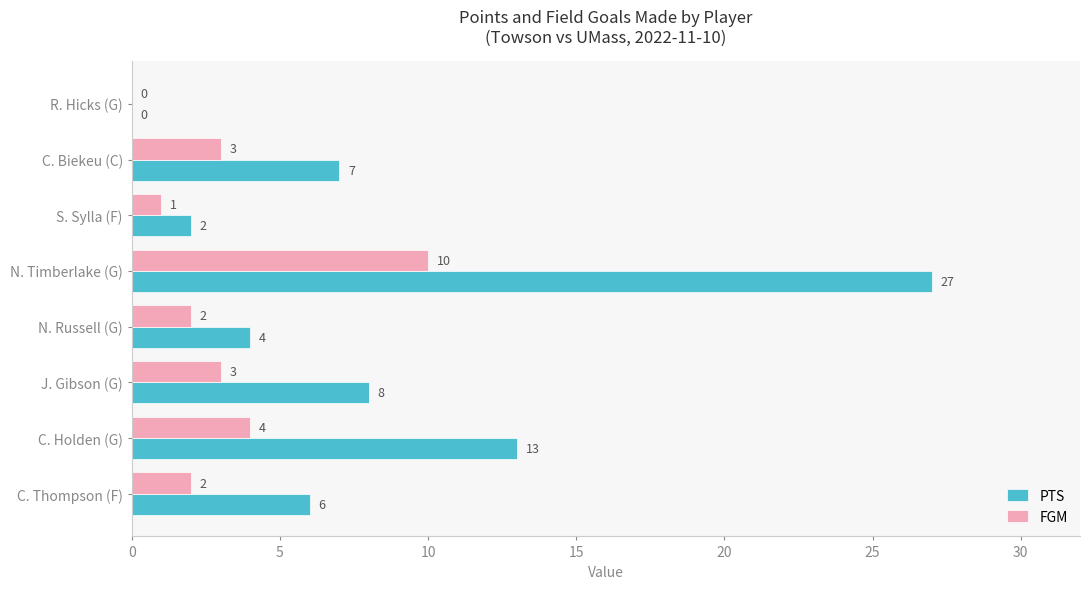

True or false: PTS has a value of 27 at N. Timberlake (G).

True